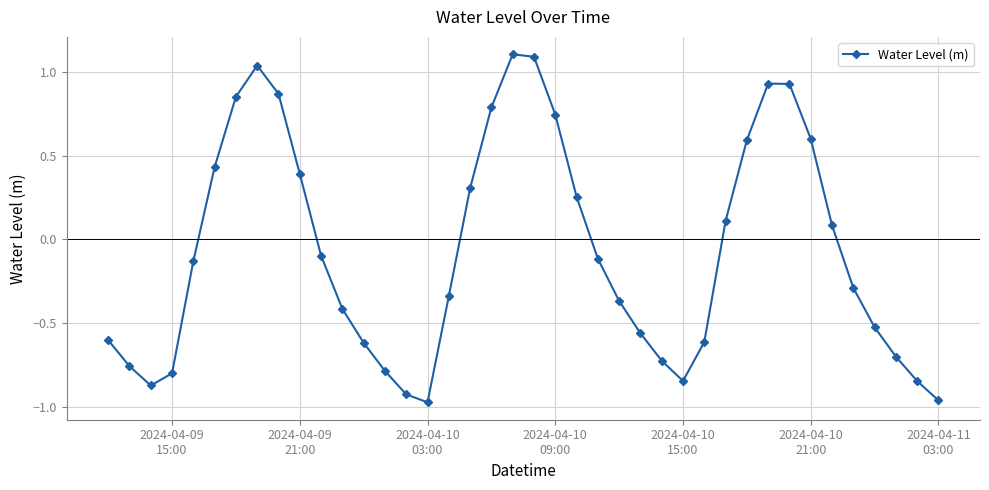

What is the sum of all values?

-2.8